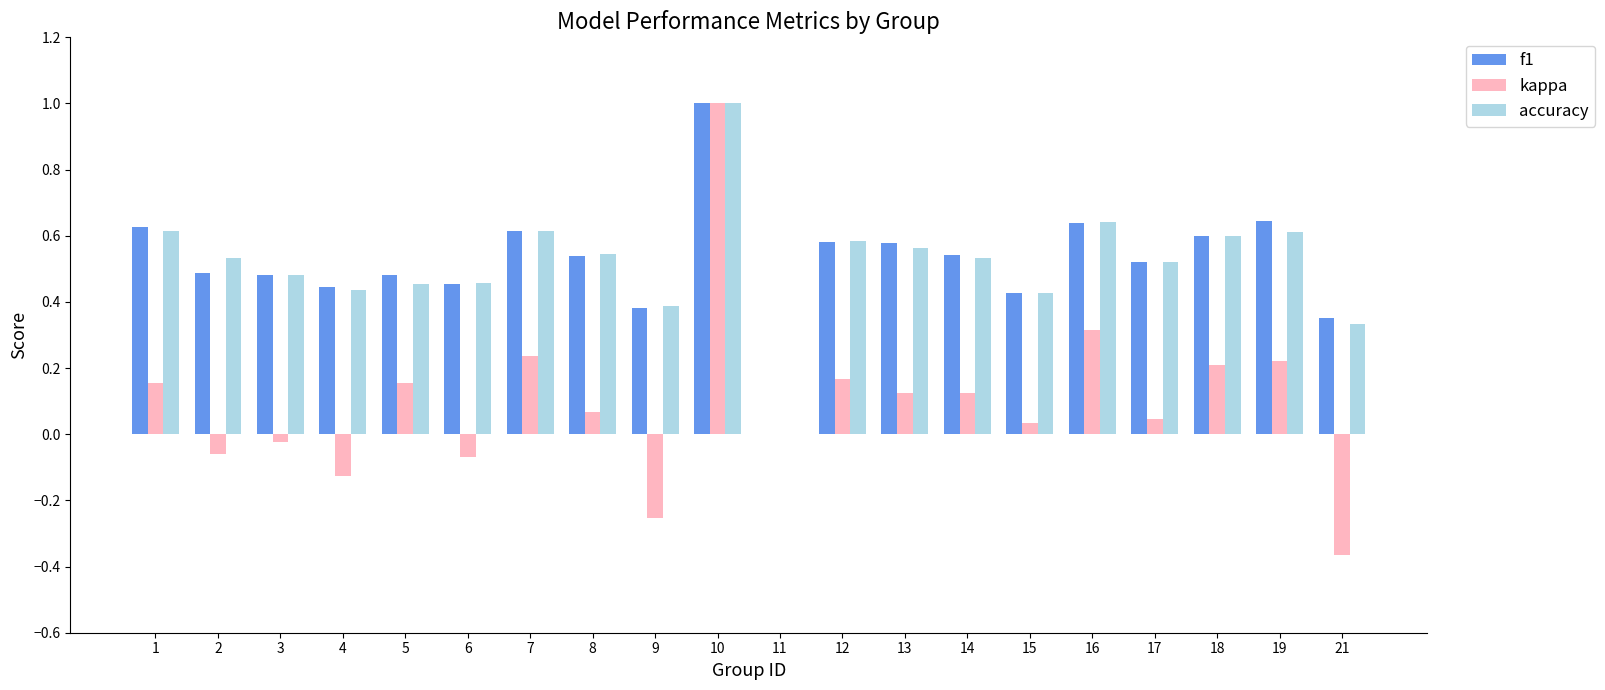

Which series changed the most between 8 and 11?

accuracy